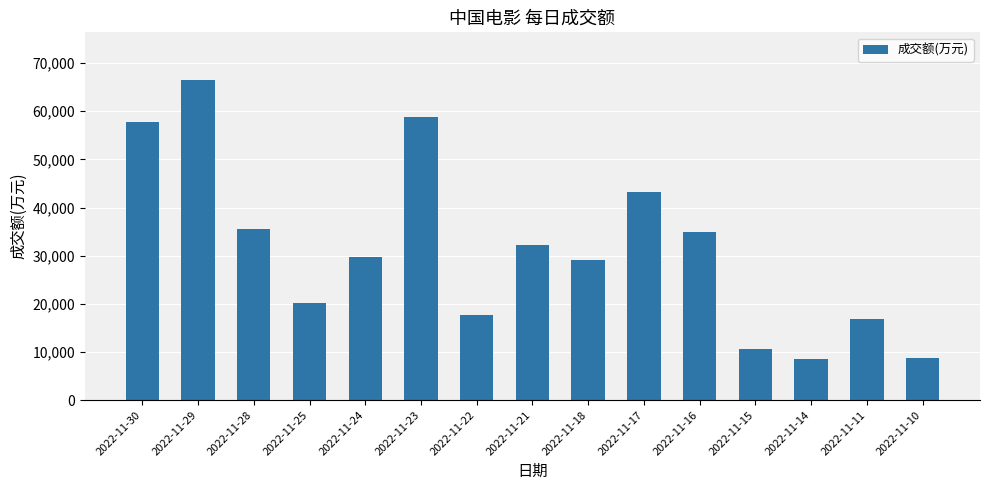

How many bars are there in total?

15